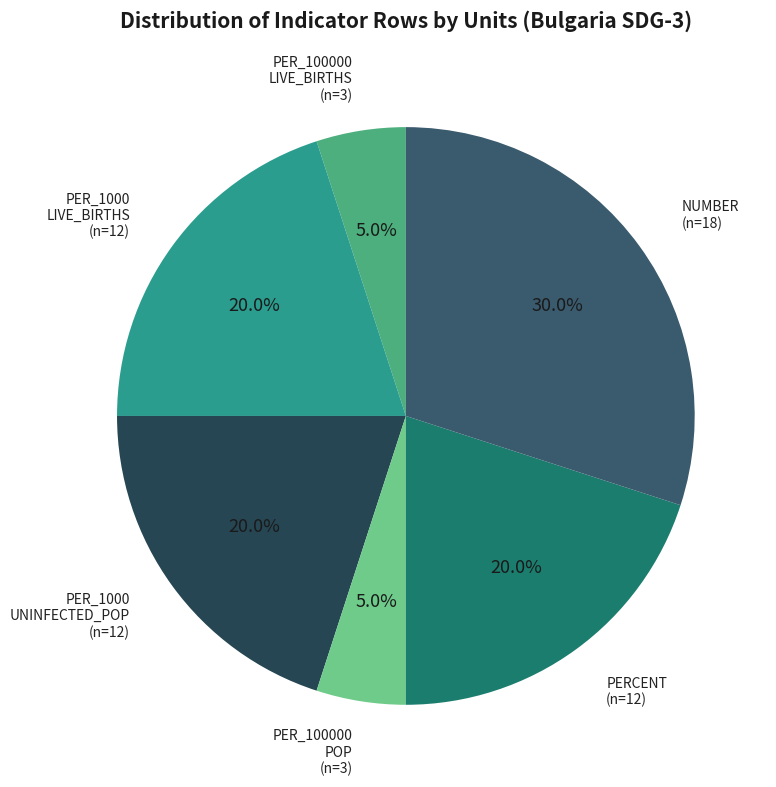

Count the number of slices in the pie.

6